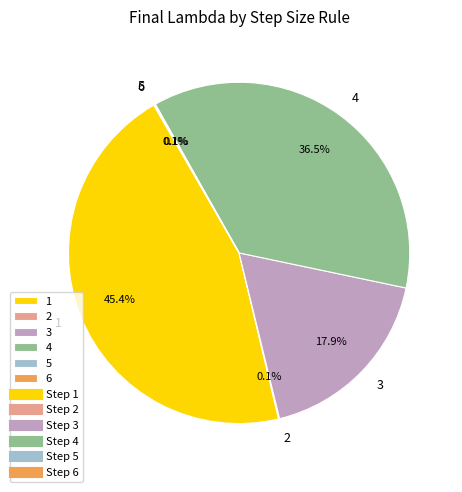

What is the largest slice in the pie chart?

1